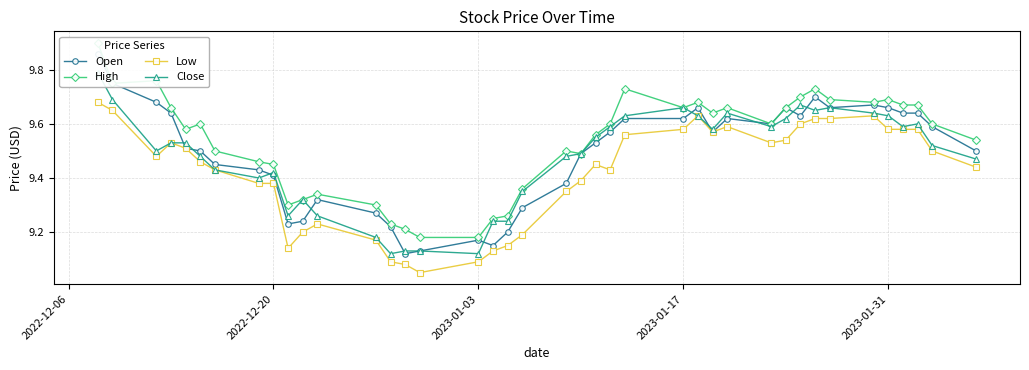

True or false: Low has more than 1 points higher than both neighbors.

True